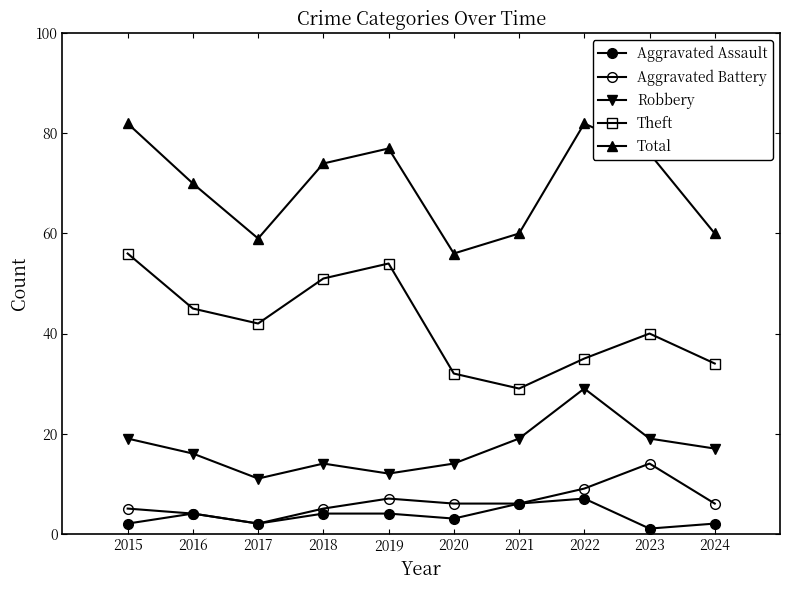

True or false: Aggravated Assault and Robbery intersect in this chart.

False